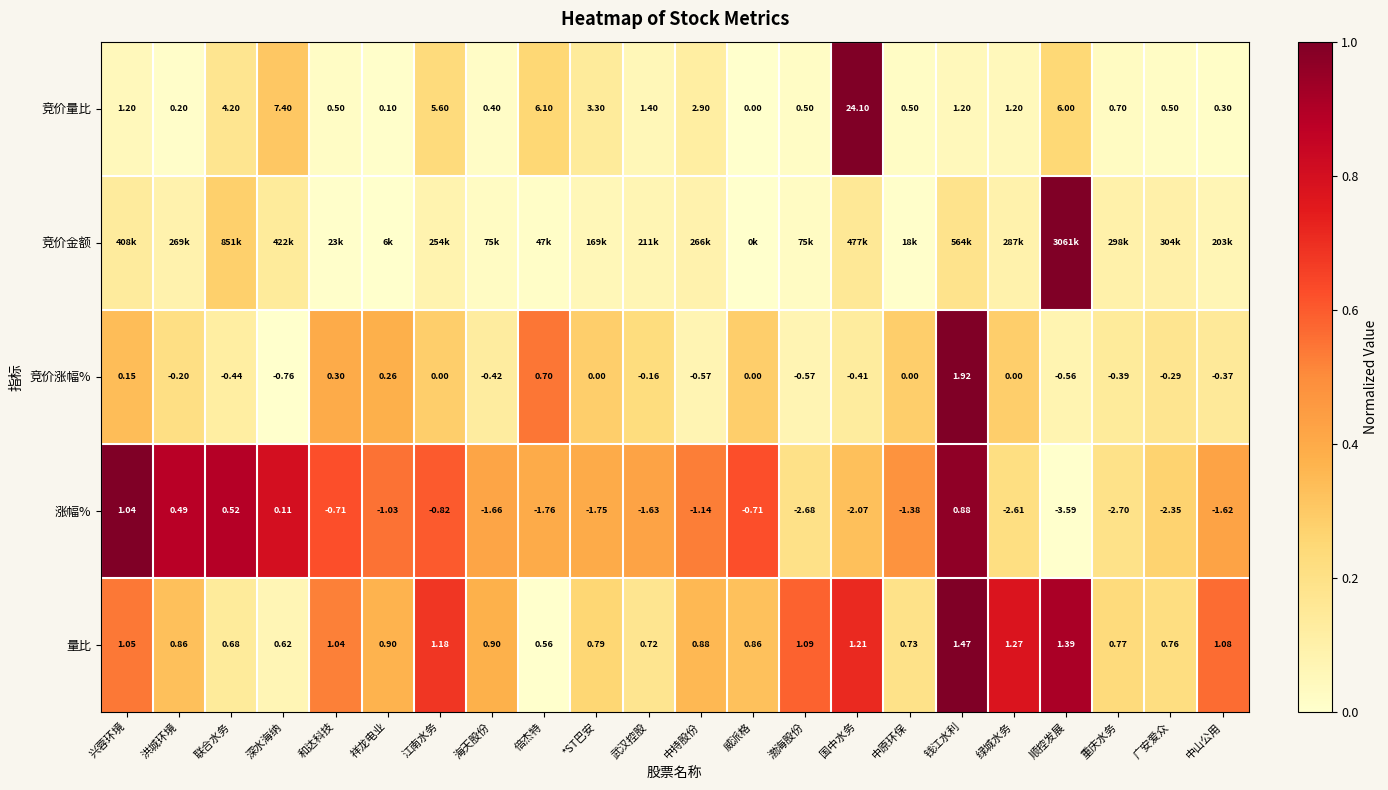

Is the value of 竞价量比 at 国中水务 greater than the value of 竞价涨幅% at 广安爱众?

Yes